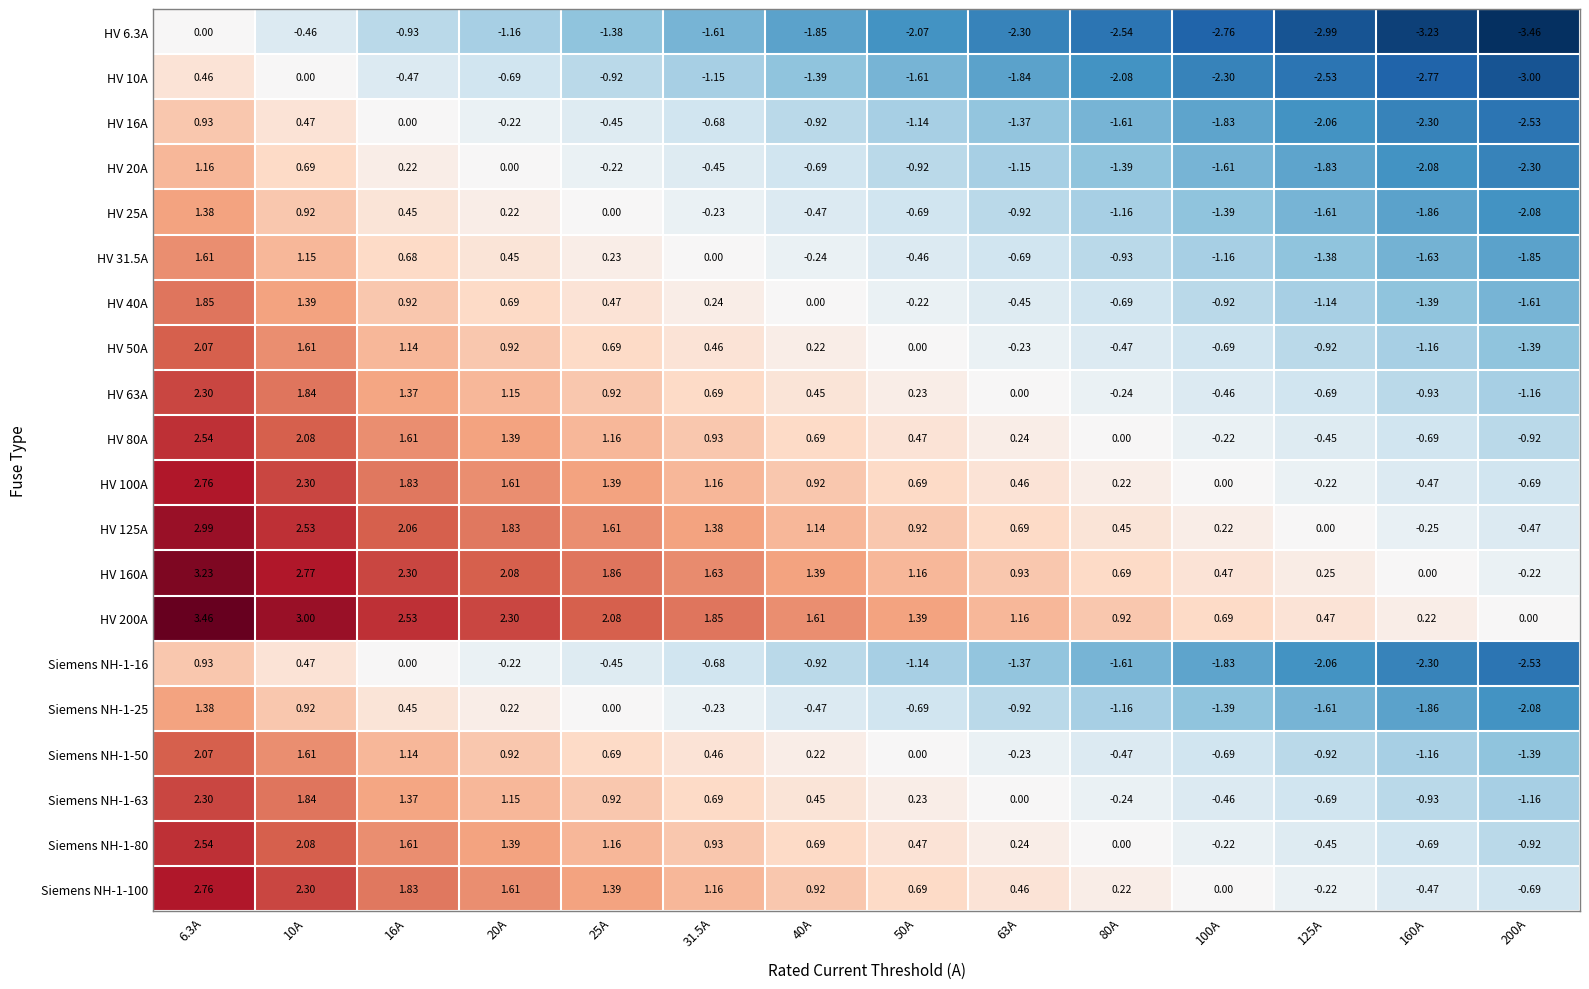

Is the value of HV 160A at 80A greater than the value of Siemens NH-1-80 at 63A?

Yes